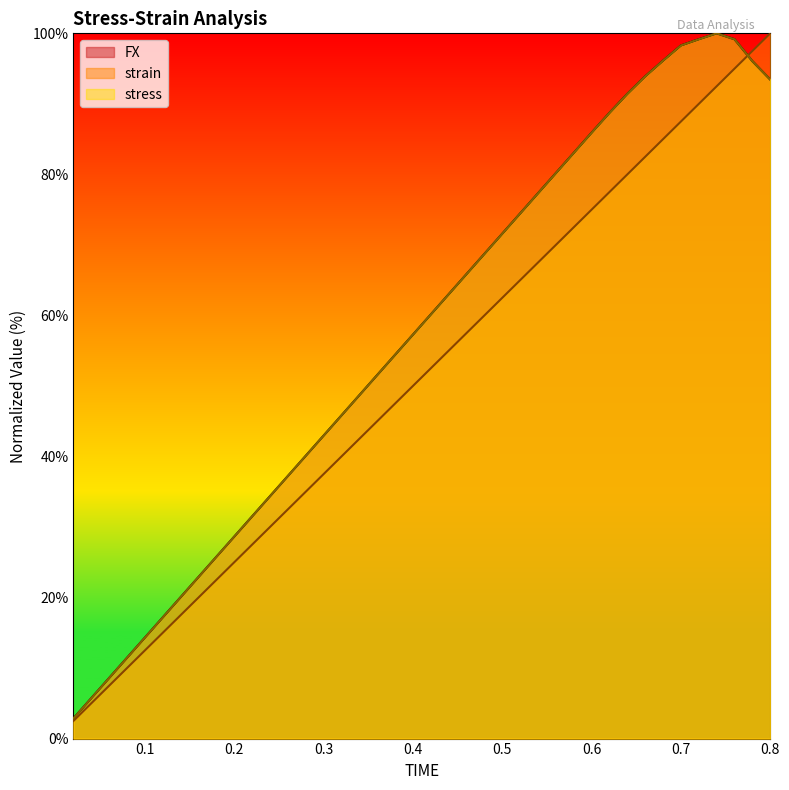

Does the chart have visible grid lines?

No